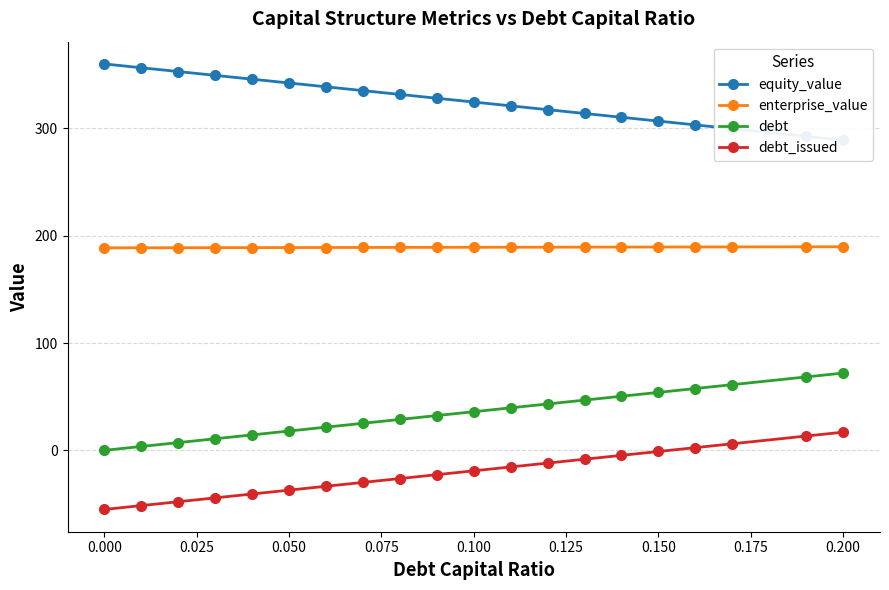

What value does the debt_issued series have at 0.050?

-37.1